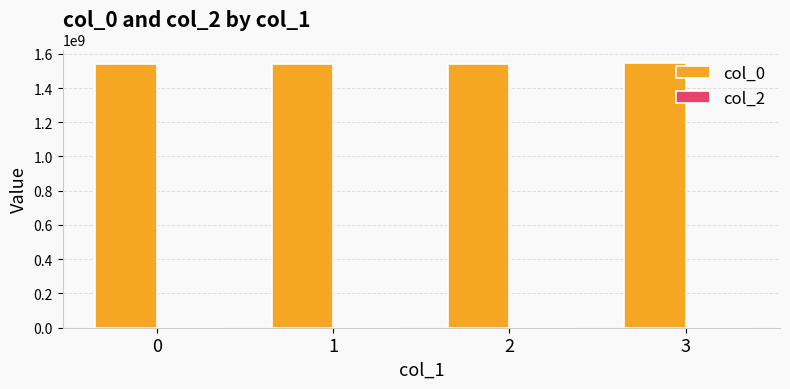

The value at 1 is 2459467736.5. True or false?

False